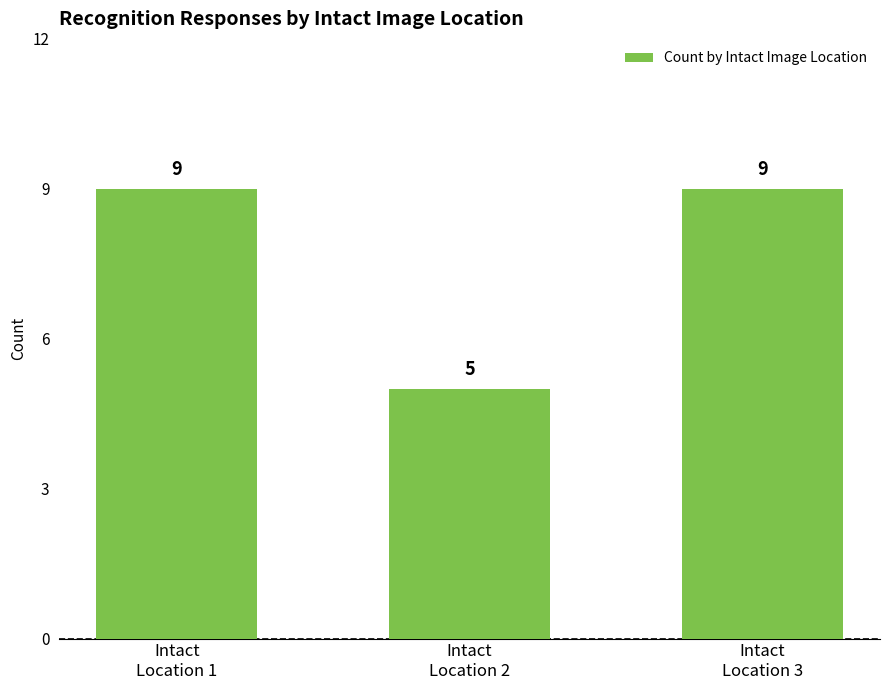

What is the difference between the maximum and minimum values?

4